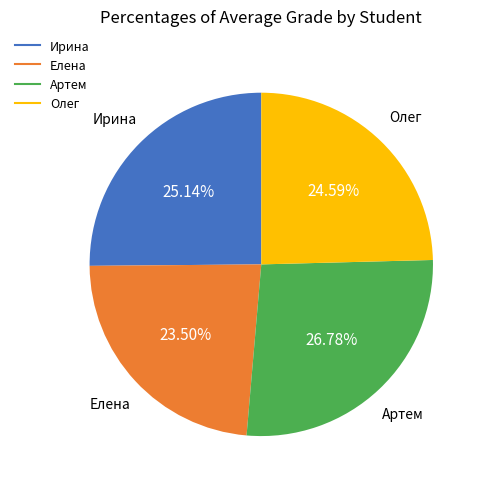

To the nearest percent, what percentage of the pie is Ирина?

25%